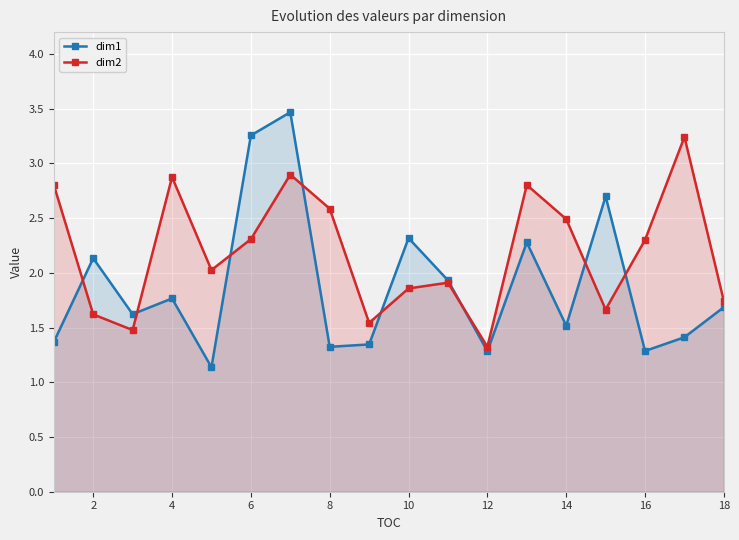

What is the spread (max minus min) of values at 14?

1.0